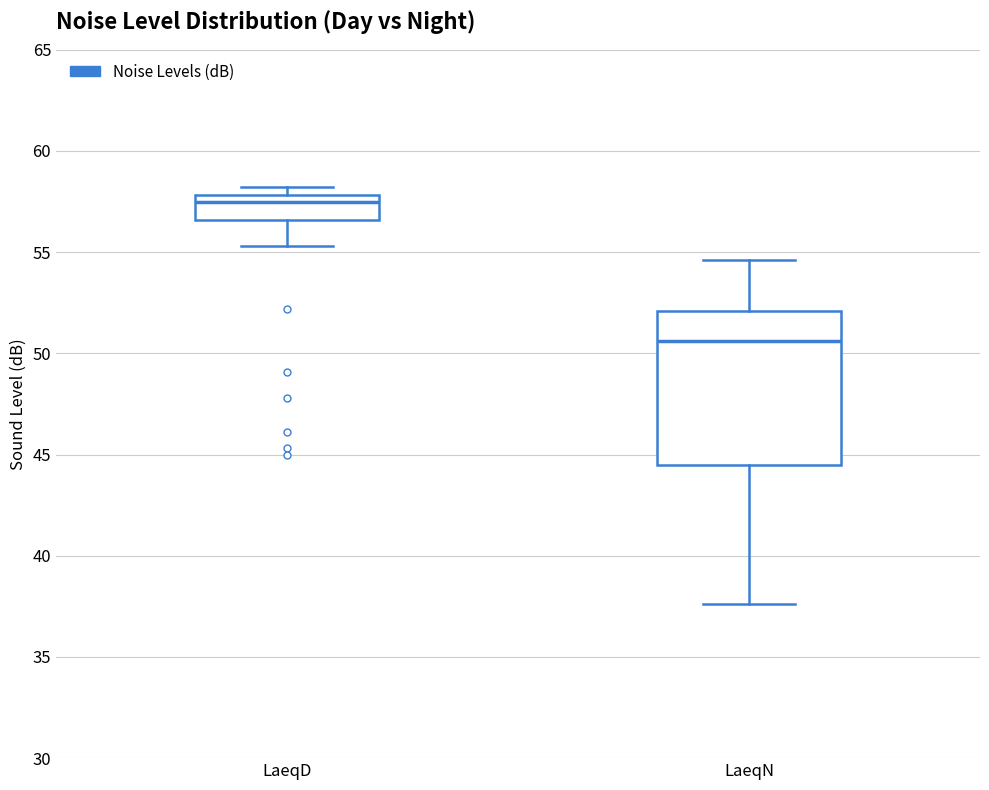

Comparing the boxes themselves (not the whiskers), which one is the tallest?

LaeqN